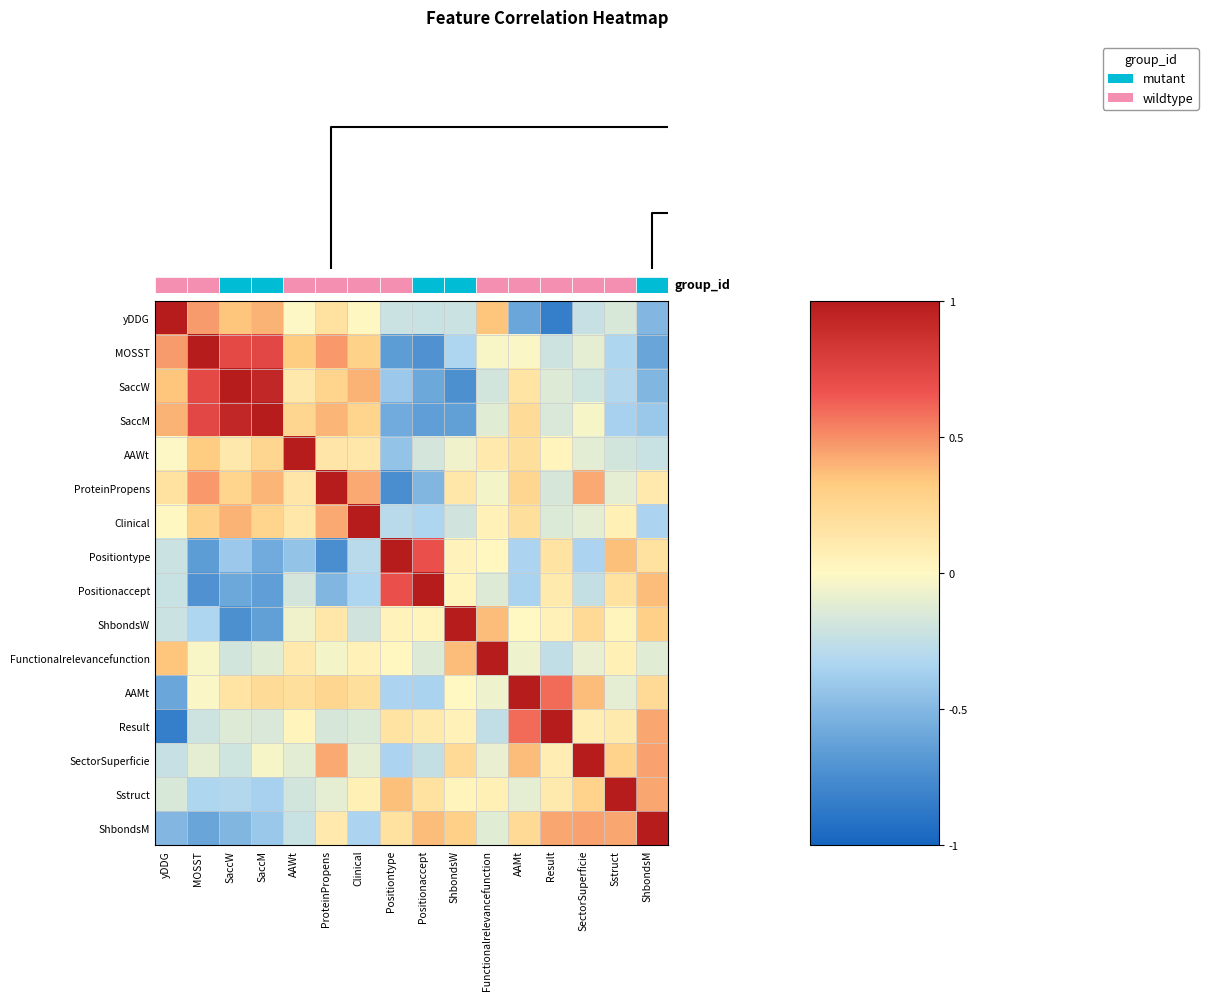

What is the minimum value shown in the chart?

-0.8